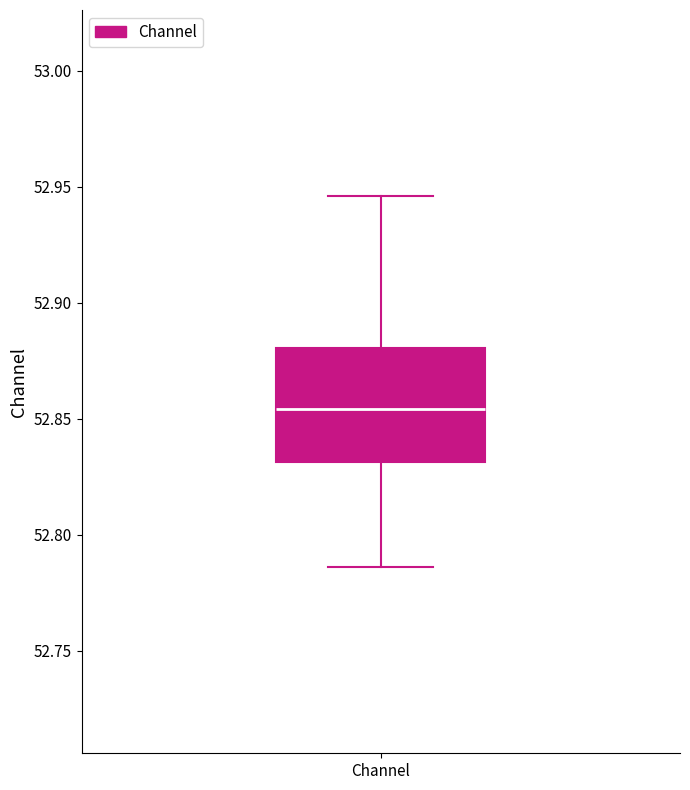

Transcribe this box plot: give where the median line is, the range the box spans, and where the two whiskers end, as read against the y-axis. The values are not printed on the chart, so give them approximately, as read against the axis.

median 52.855, box 52.830 to 52.880, whiskers 52.785 to 52.945